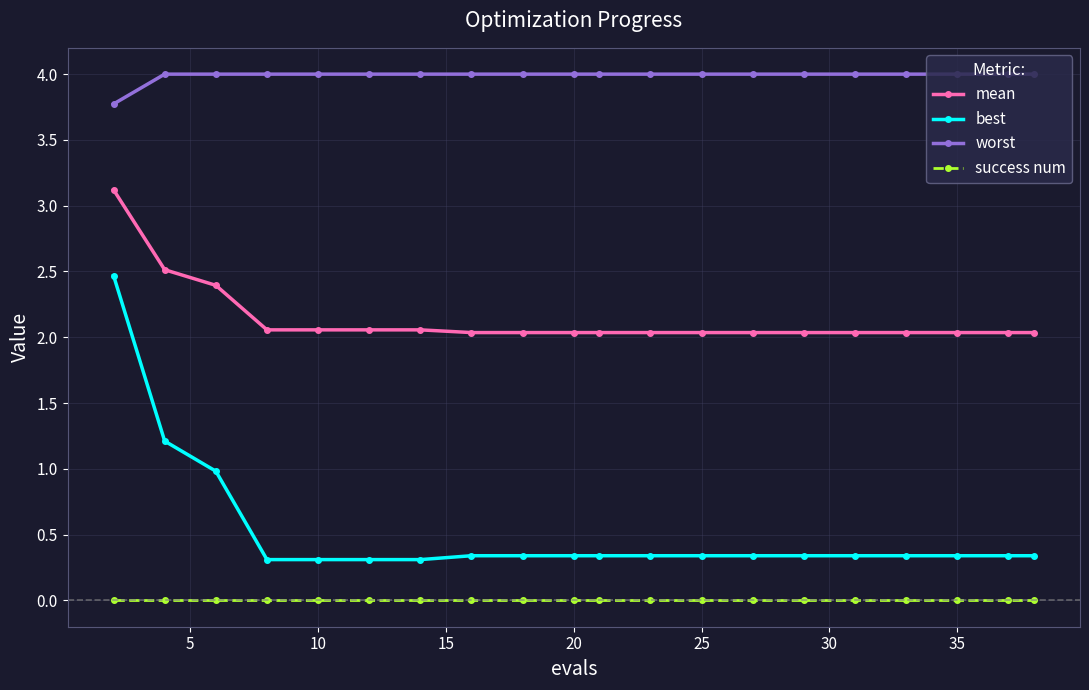

Which series has the largest total across all categories?

worst